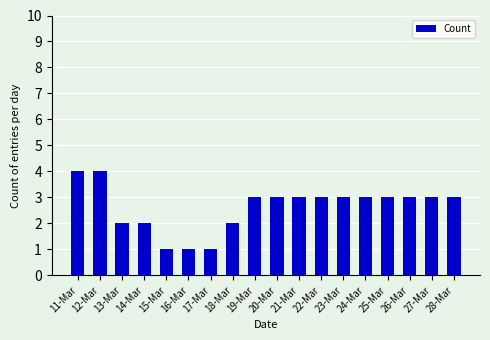

Count the number of data series in this chart.

1